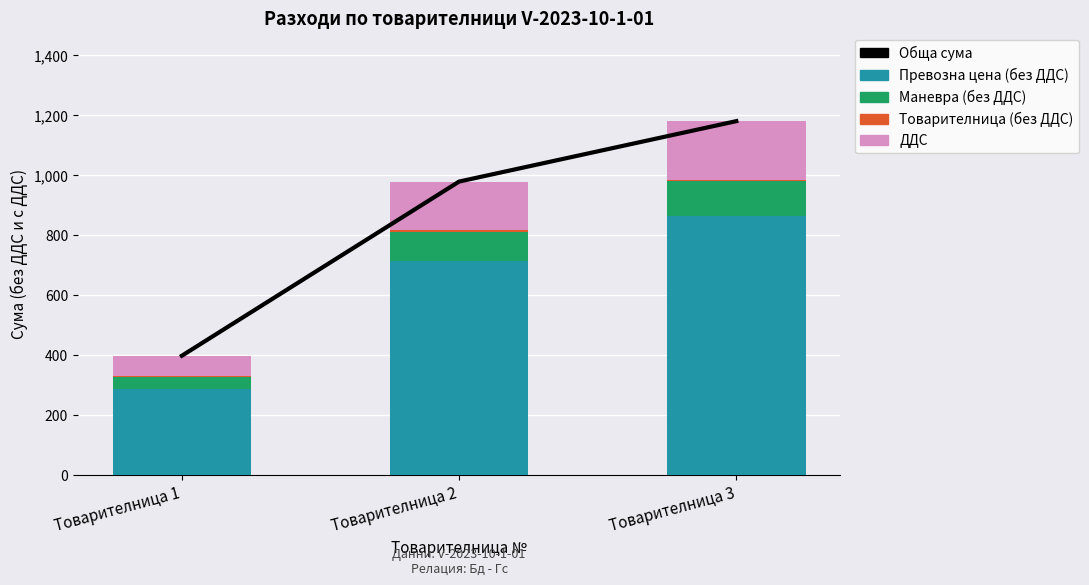

Which label corresponds to the largest value in the chart?

Товарителница 3